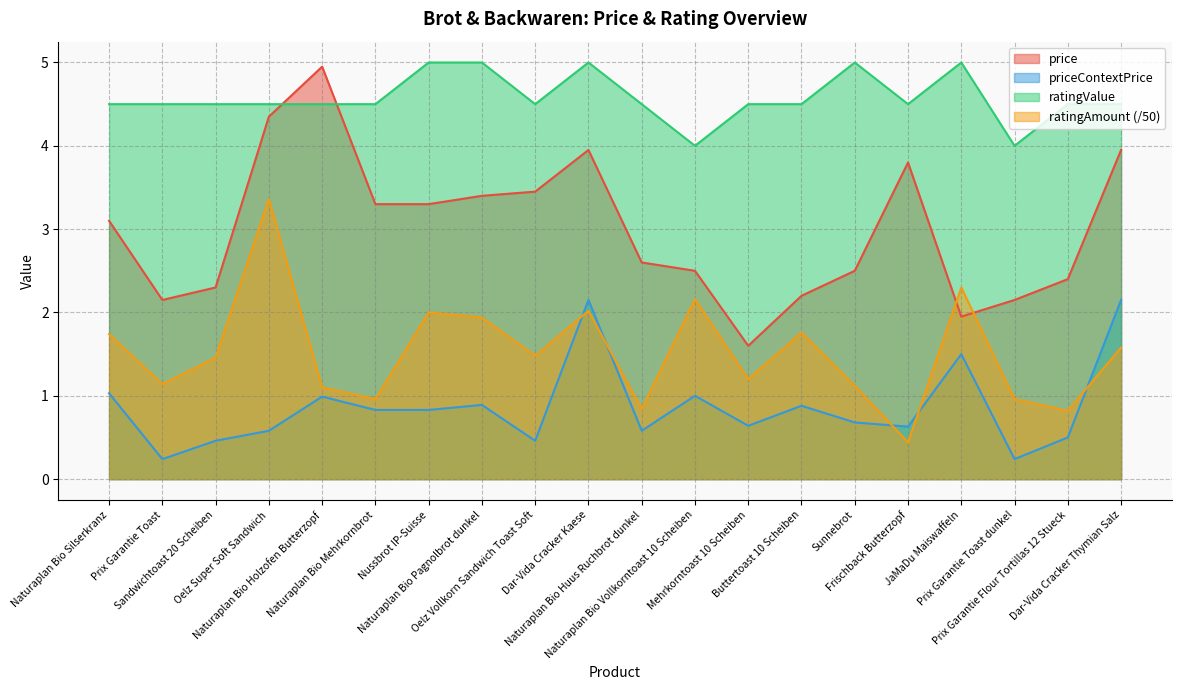

Reading right to left, transcribe all the data shown in this chart.

price: Dar-Vida Cracker Thymian Salz=4.0	Prix Garantie Flour Tortillas 12 Stueck=2.4	Prix Garantie Toast dunkel=2.1	JaMaDu Maiswaffeln=1.9	Frischback Butterzopf=3.8	Sunnebrot=2.5	Buttertoast 10 Scheiben=2.2	Mehrkorntoast 10 Scheiben=1.6	Naturaplan Bio Vollkorntoast 10 Scheiben=2.5	Naturaplan Bio Huus Ruchbrot dunkel=2.6	Dar-Vida Cracker Kaese=4.0	Oelz Vollkorn Sandwich Toast Soft=3.5	Naturaplan Bio Pagnolbrot dunkel=3.4	Nussbrot IP-Suisse=3.3	Naturaplan Bio Mehrkornbrot=3.3	Naturaplan Bio Holzofen Butterzopf=5.0	Oelz Super Soft Sandwich=4.3	Sandwichtoast 20 Scheiben=2.3	Prix Garantie Toast=2.1	Naturaplan Bio Silserkranz=3.1
priceContextPrice: Dar-Vida Cracker Thymian Salz=2.1	Prix Garantie Flour Tortillas 12 Stueck=0.5	Prix Garantie Toast dunkel=0.2	JaMaDu Maiswaffeln=1.5	Frischback Butterzopf=0.6	Sunnebrot=0.7	Buttertoast 10 Scheiben=0.9	Mehrkorntoast 10 Scheiben=0.6	Naturaplan Bio Vollkorntoast 10 Scheiben=1.0	Naturaplan Bio Huus Ruchbrot dunkel=0.6	Dar-Vida Cracker Kaese=2.1	Oelz Vollkorn Sandwich Toast Soft=0.5	Naturaplan Bio Pagnolbrot dunkel=0.9	Nussbrot IP-Suisse=0.8	Naturaplan Bio Mehrkornbrot=0.8	Naturaplan Bio Holzofen Butterzopf=1.0	Oelz Super Soft Sandwich=0.6	Sandwichtoast 20 Scheiben=0.5	Prix Garantie Toast=0.2	Naturaplan Bio Silserkranz=1.0
ratingValue: Dar-Vida Cracker Thymian Salz=4.5	Prix Garantie Flour Tortillas 12 Stueck=4.5	Prix Garantie Toast dunkel=4.0	JaMaDu Maiswaffeln=5.0	Frischback Butterzopf=4.5	Sunnebrot=5.0	Buttertoast 10 Scheiben=4.5	Mehrkorntoast 10 Scheiben=4.5	Naturaplan Bio Vollkorntoast 10 Scheiben=4.0	Naturaplan Bio Huus Ruchbrot dunkel=4.5	Dar-Vida Cracker Kaese=5.0	Oelz Vollkorn Sandwich Toast Soft=4.5	Naturaplan Bio Pagnolbrot dunkel=5.0	Nussbrot IP-Suisse=5.0	Naturaplan Bio Mehrkornbrot=4.5	Naturaplan Bio Holzofen Butterzopf=4.5	Oelz Super Soft Sandwich=4.5	Sandwichtoast 20 Scheiben=4.5	Prix Garantie Toast=4.5	Naturaplan Bio Silserkranz=4.5
ratingAmount: Dar-Vida Cracker Thymian Salz=1.6	Prix Garantie Flour Tortillas 12 Stueck=0.8	Prix Garantie Toast dunkel=1.0	JaMaDu Maiswaffeln=2.3	Frischback Butterzopf=0.4	Sunnebrot=1.1	Buttertoast 10 Scheiben=1.8	Mehrkorntoast 10 Scheiben=1.2	Naturaplan Bio Vollkorntoast 10 Scheiben=2.2	Naturaplan Bio Huus Ruchbrot dunkel=0.8	Dar-Vida Cracker Kaese=2.0	Oelz Vollkorn Sandwich Toast Soft=1.5	Naturaplan Bio Pagnolbrot dunkel=1.9	Nussbrot IP-Suisse=2.0	Naturaplan Bio Mehrkornbrot=1.0	Naturaplan Bio Holzofen Butterzopf=1.1	Oelz Super Soft Sandwich=3.4	Sandwichtoast 20 Scheiben=1.5	Prix Garantie Toast=1.1	Naturaplan Bio Silserkranz=1.7